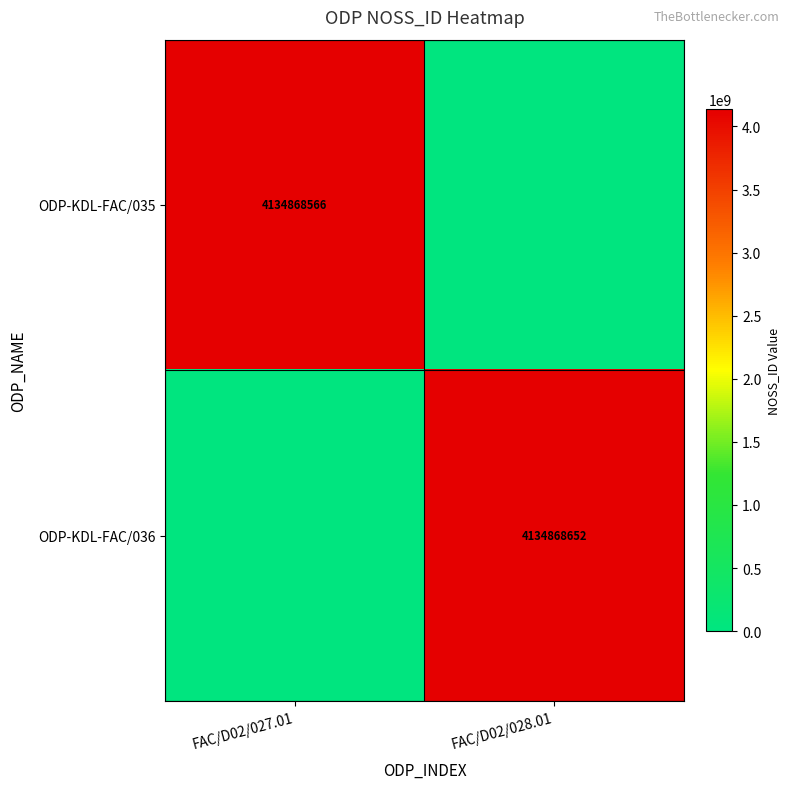

Is it true that ODP-KDL-FAC/036 equals 1848950628 at FAC/D02/028.01?

False